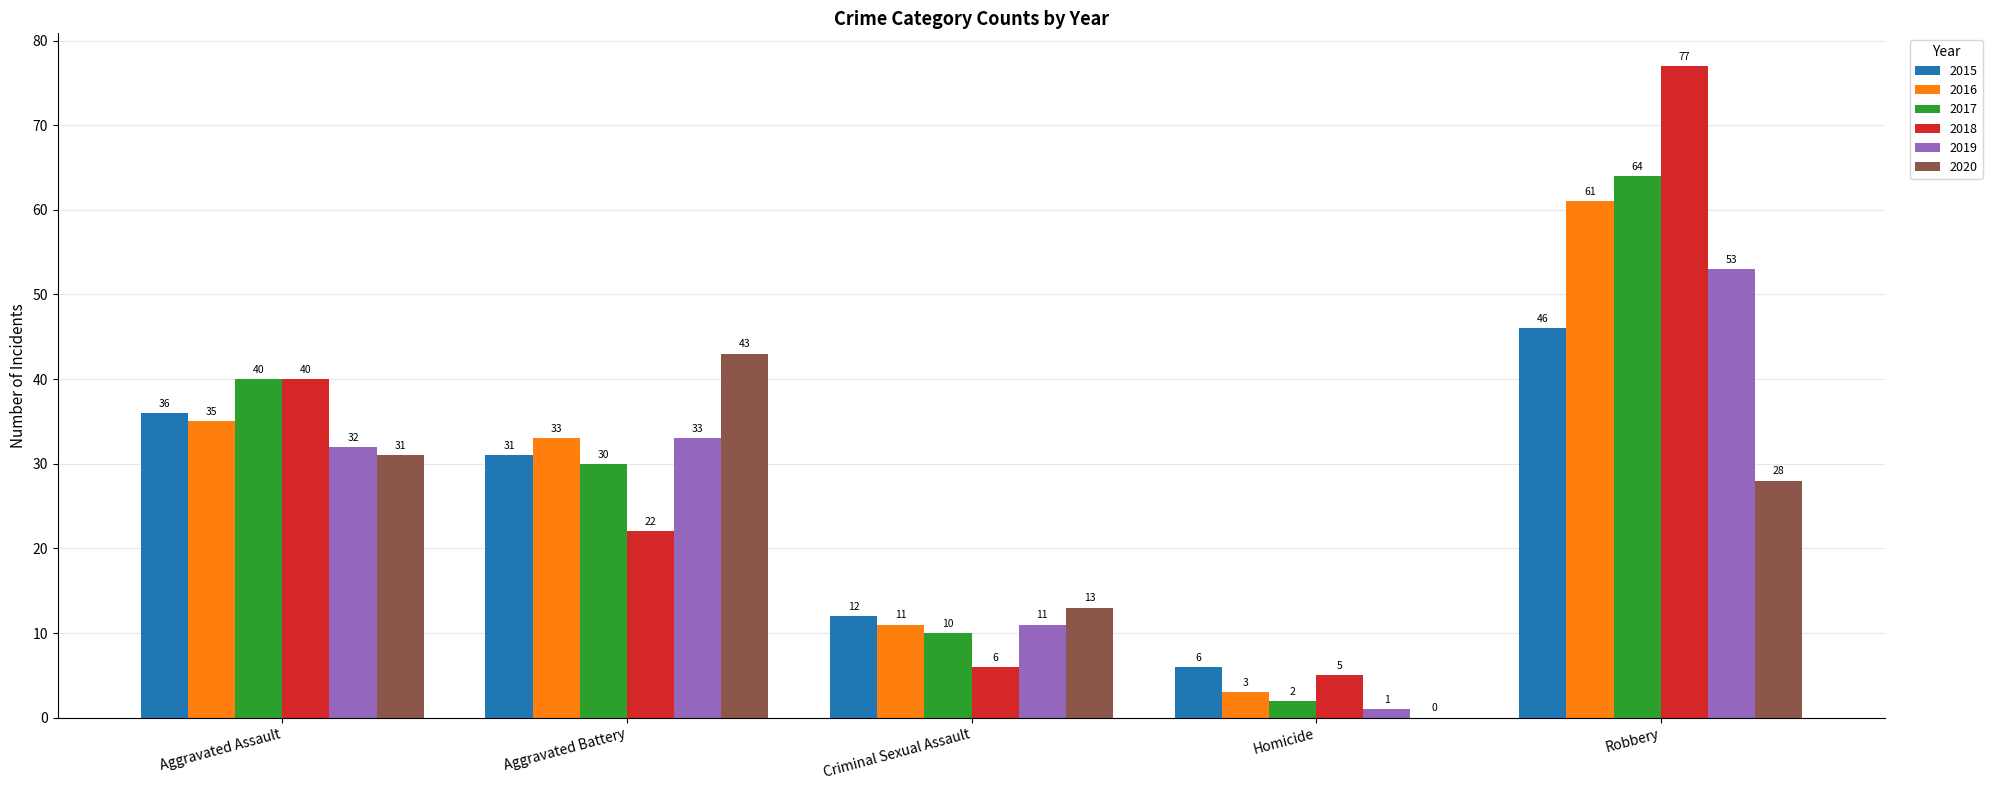

Which series changed the most between Criminal Sexual Assault and Robbery?

2018